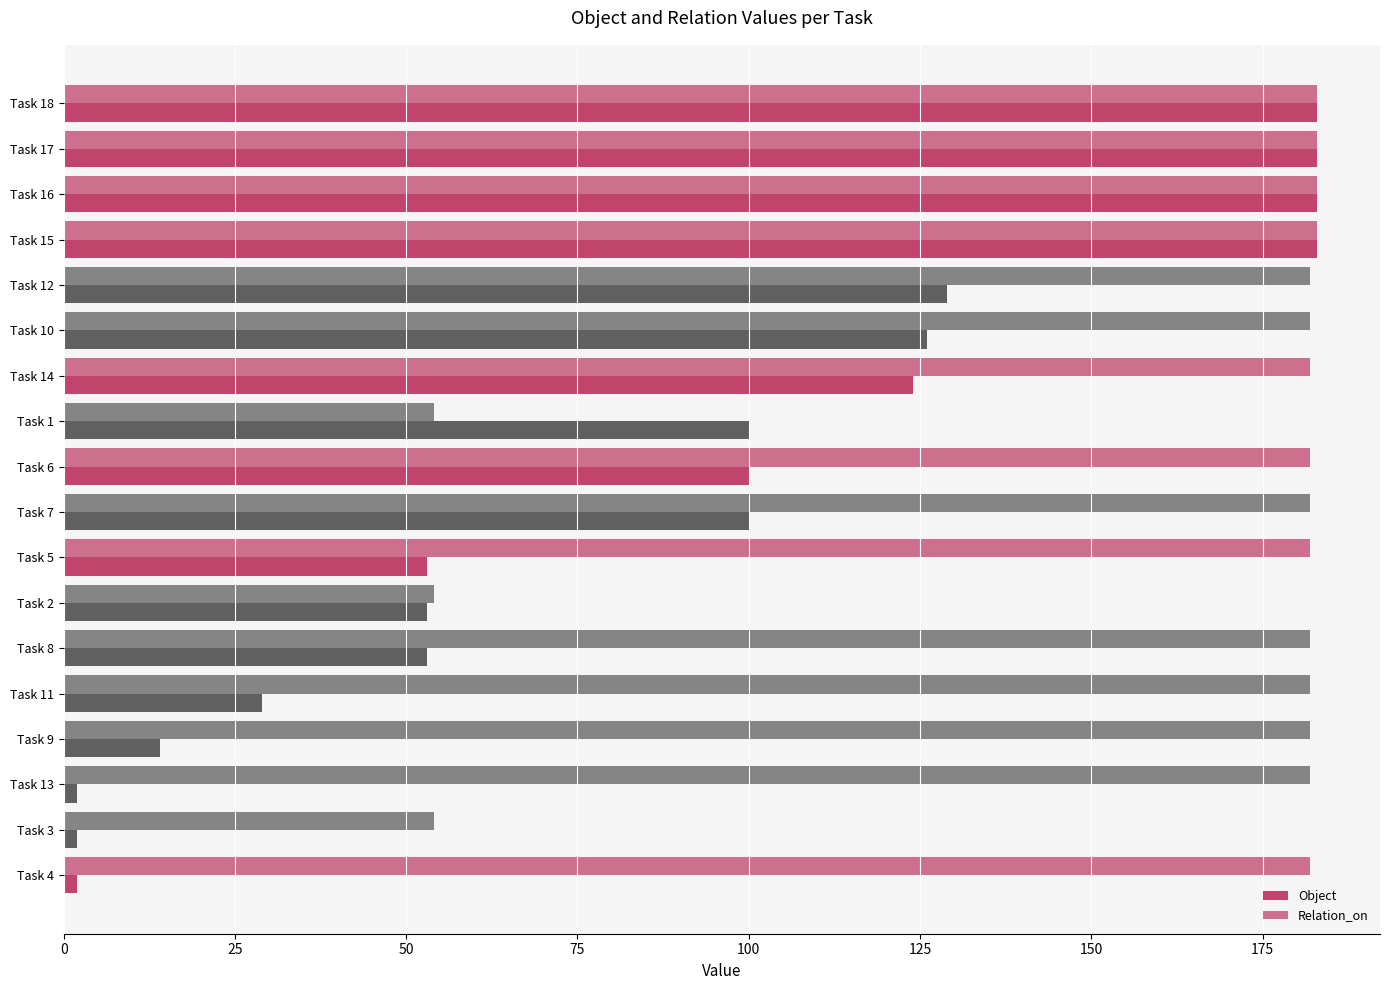

What is the label of the 2nd bar from the right?

Task 3